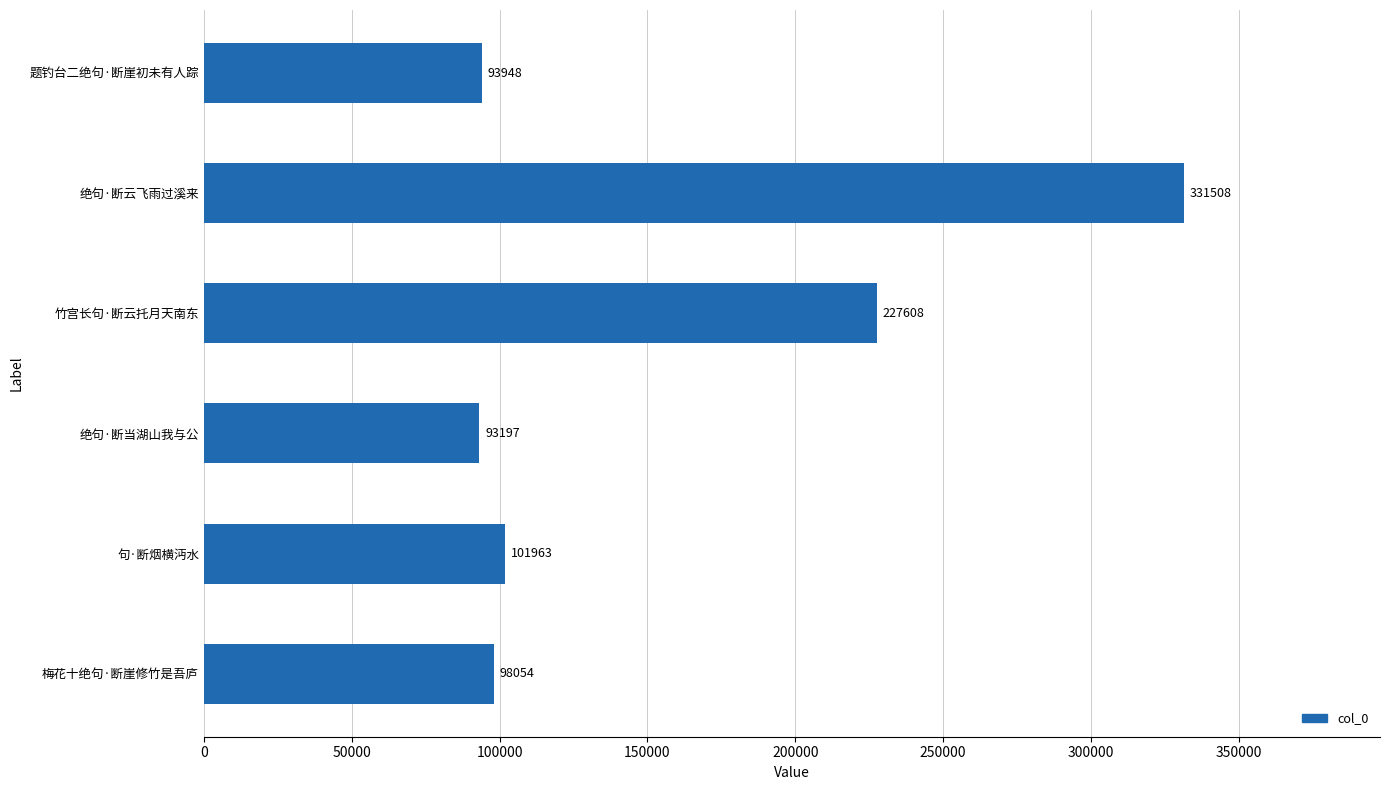

What is the difference between the second highest and minimum values?

134411